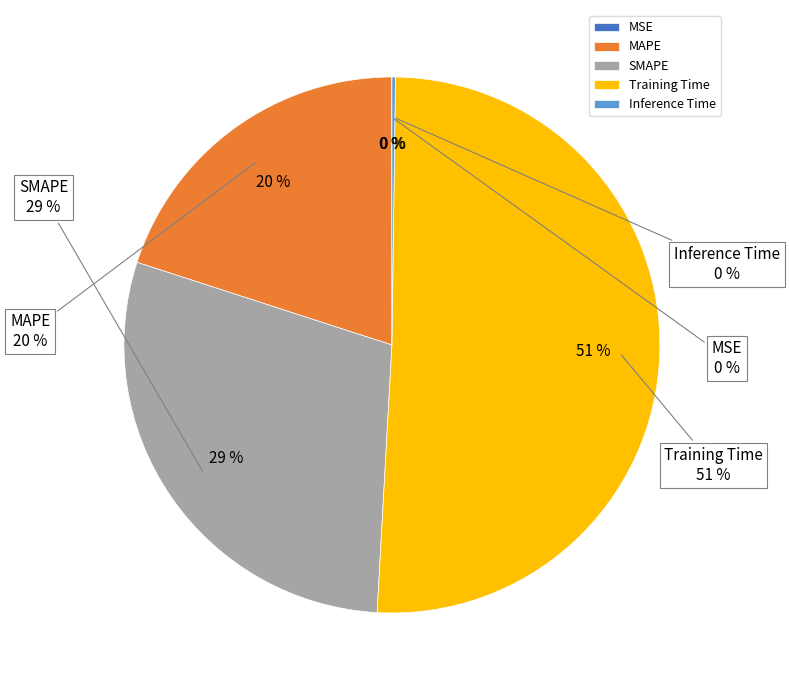

Count the number of slices in the pie.

5